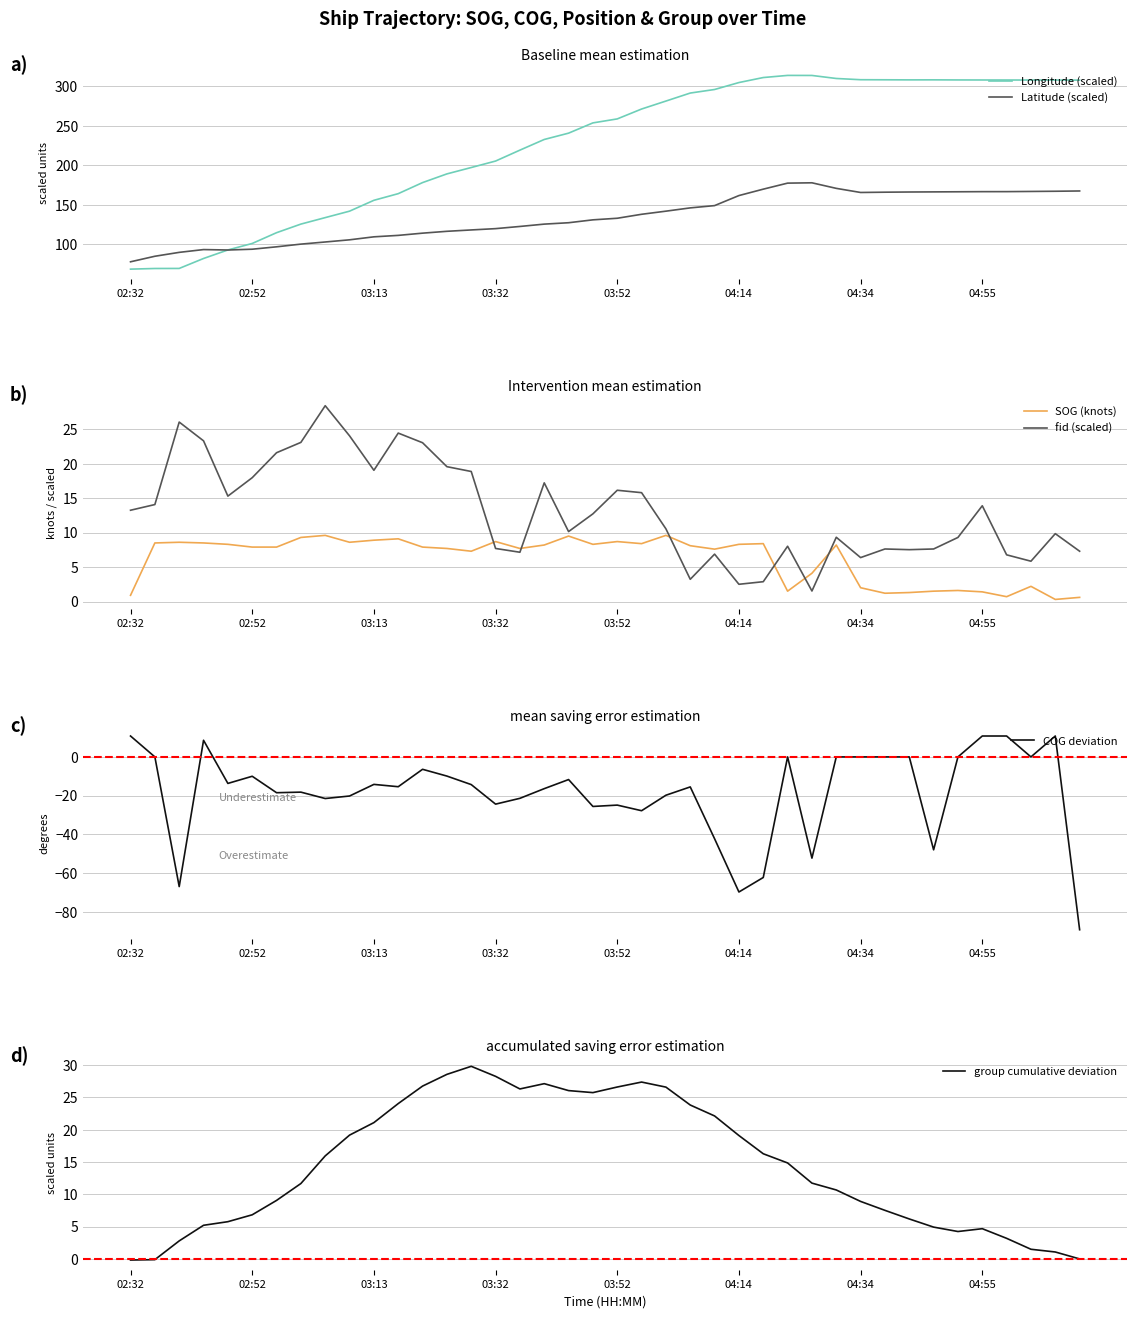

How many series are shown in this chart?

6